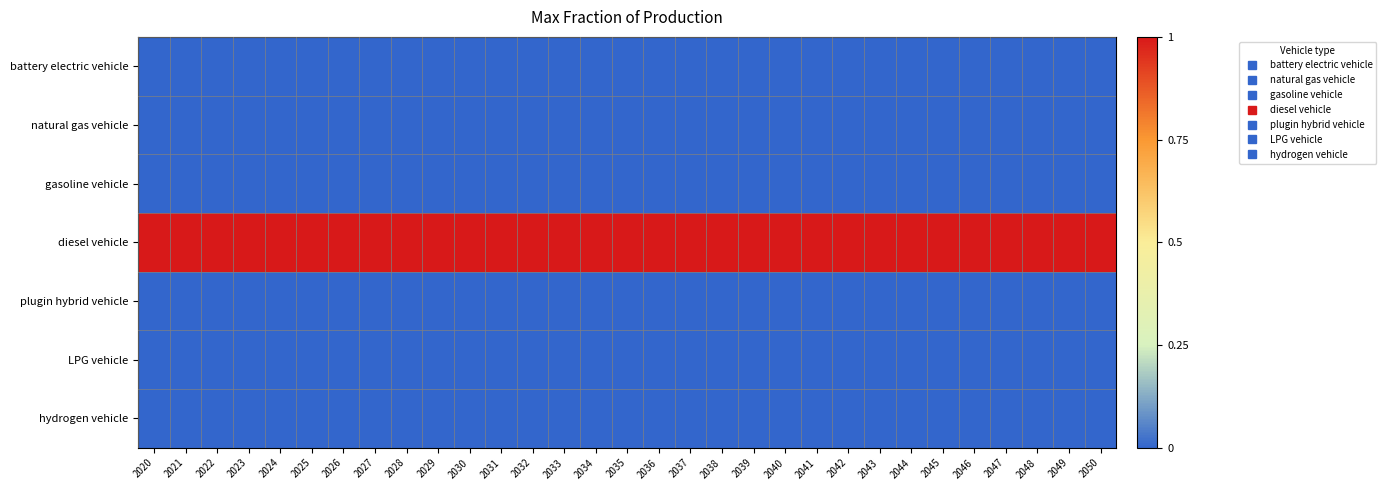

At which category is the sum across all series the highest?

2020